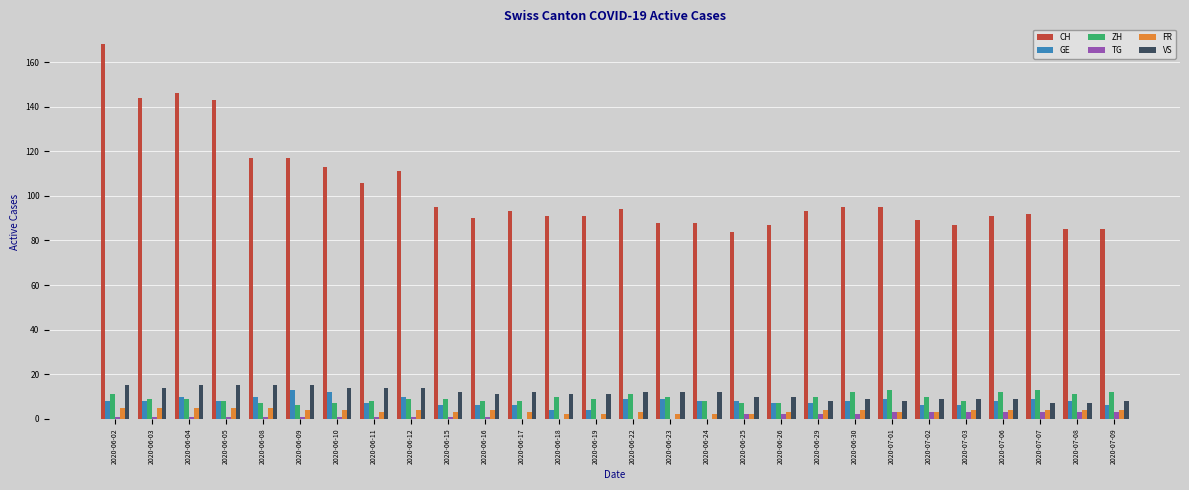

The ZH series shows 19 at 2020-07-01. True or false?

False